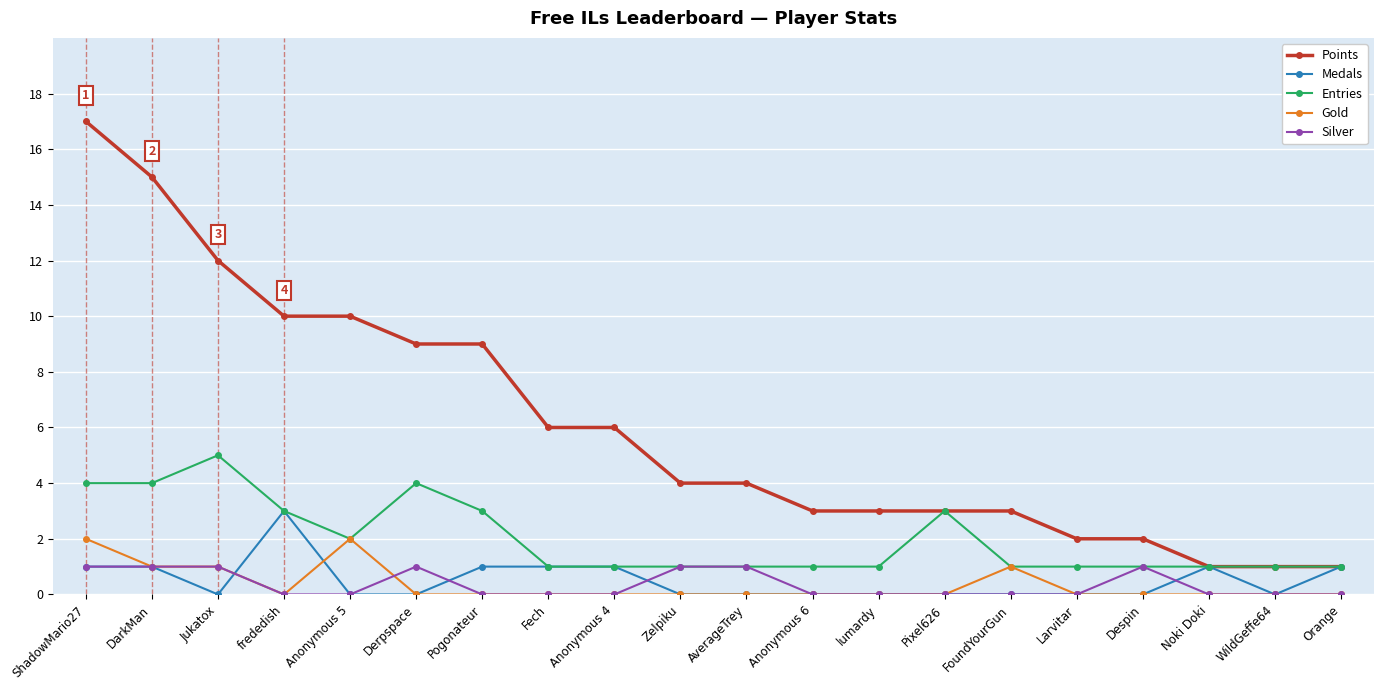

What is the greatest value displayed?

17